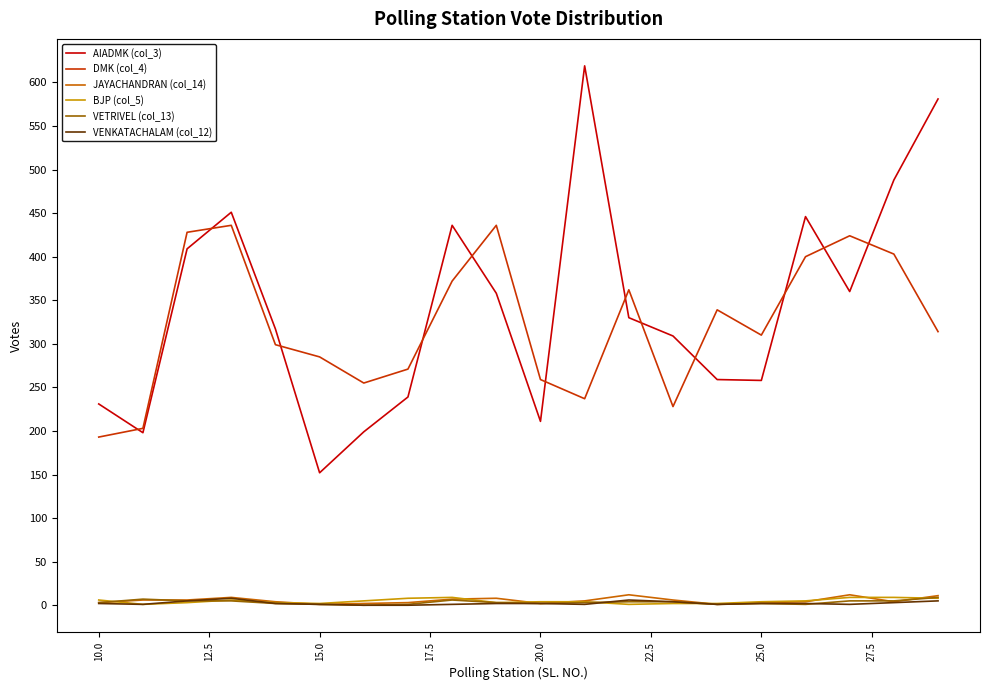

What is the maximum value shown in the chart?

619